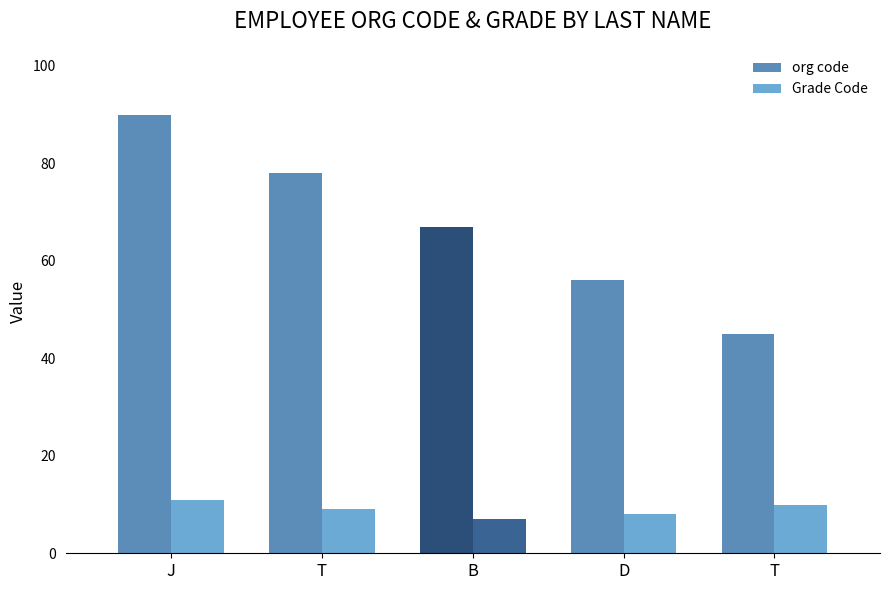

What are all the series names shown in the legend?

org code, Grade Code